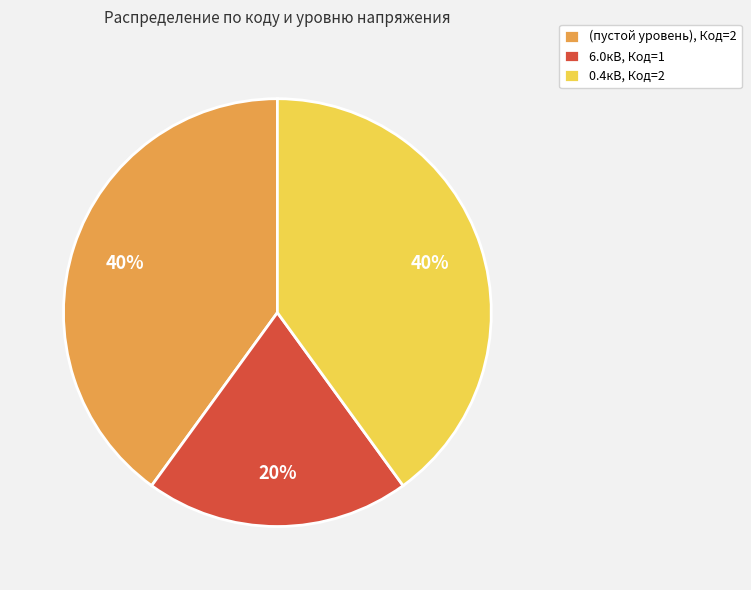

Does 6.0кВ, Код=1 represent more than half of the total?

No